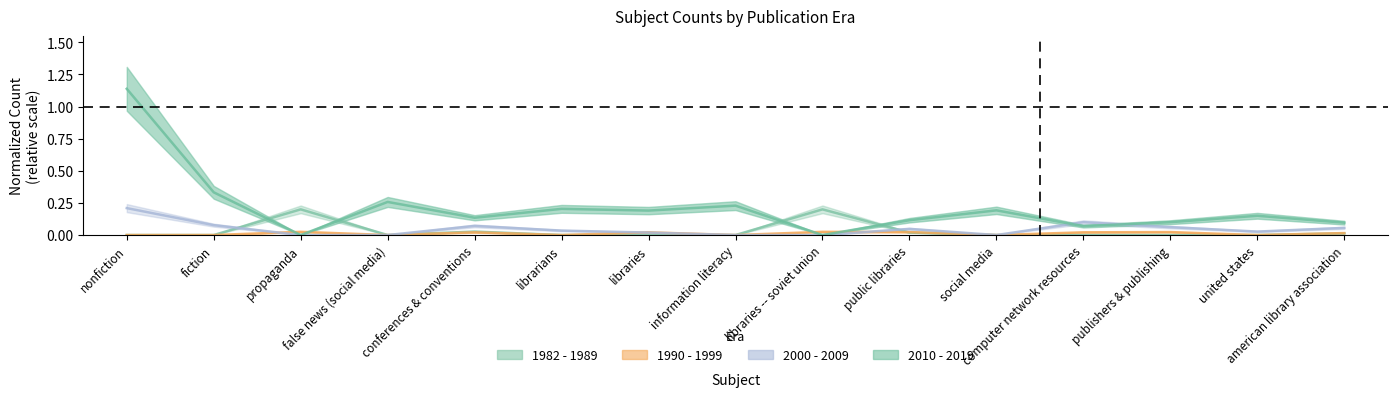

Is it true that 2010 - 2019 equals 0.7 at libraries -- soviet union?

False